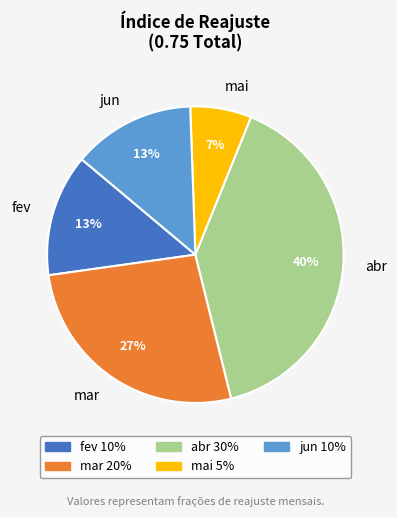

Does abr represent more than half of the total?

No